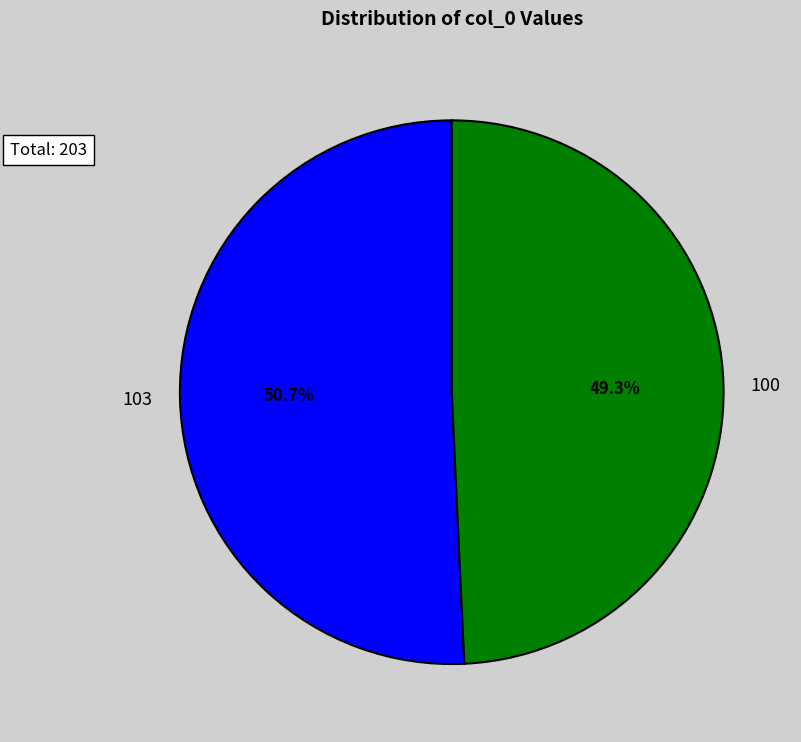

How many segments does this pie chart have?

2